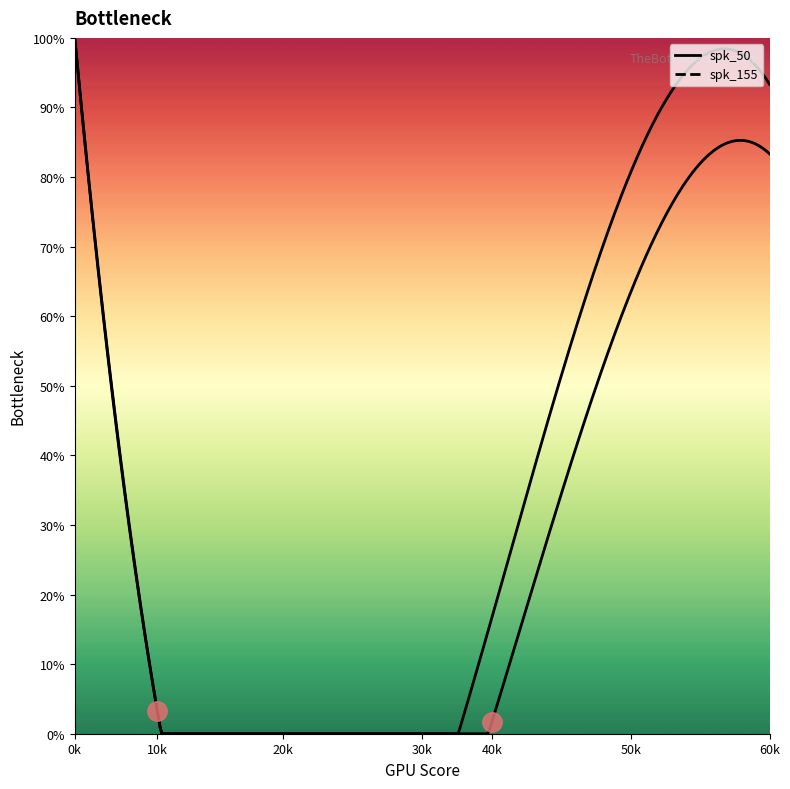

Is it true that spk_50 equals 7.9 at 0.0?

False